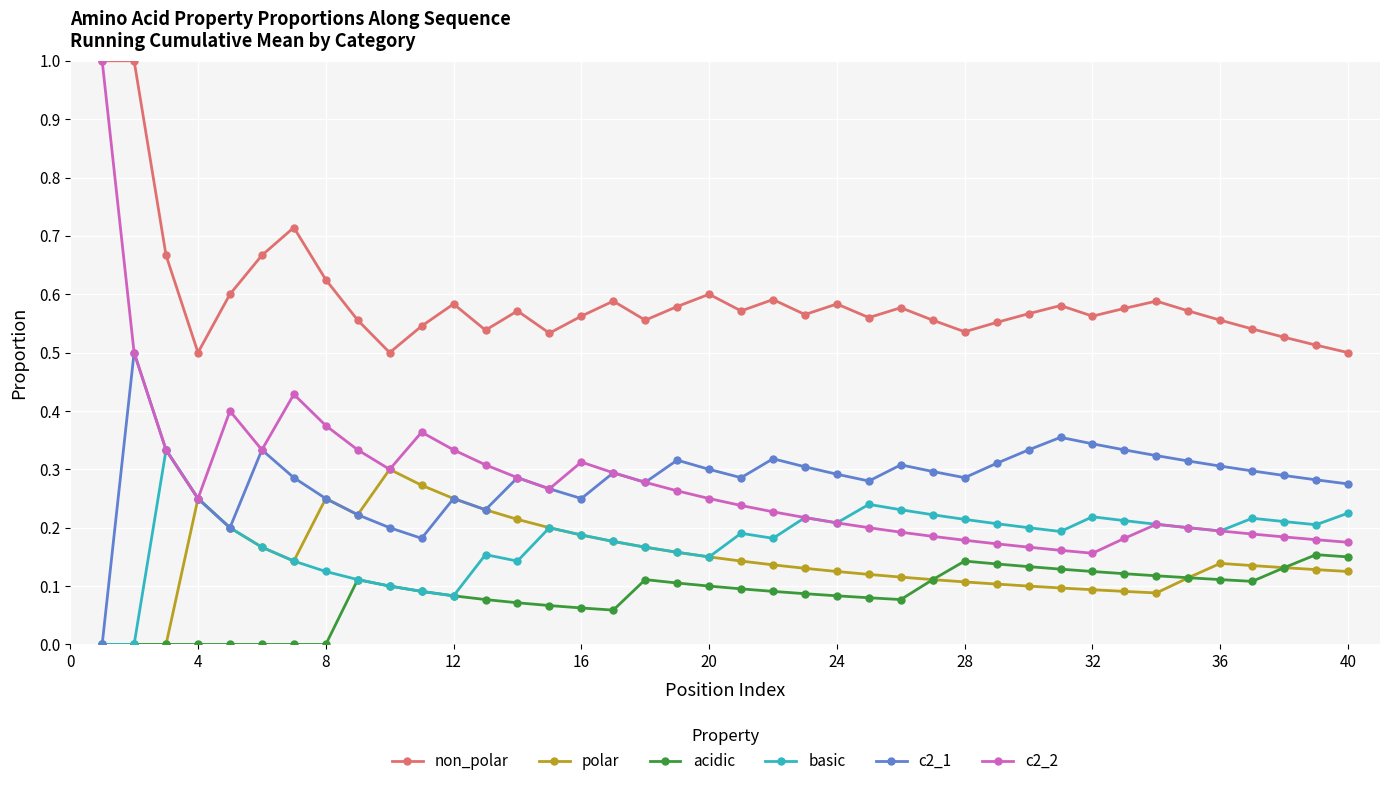

True or false: c2_1 has more than 1 interior local peaks.

True